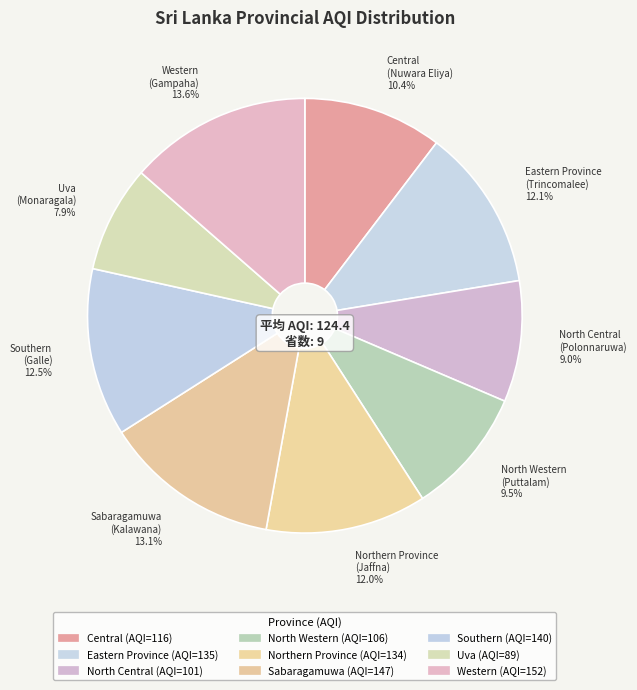

The Uva slice represents 8% of the pie. True or false?

True